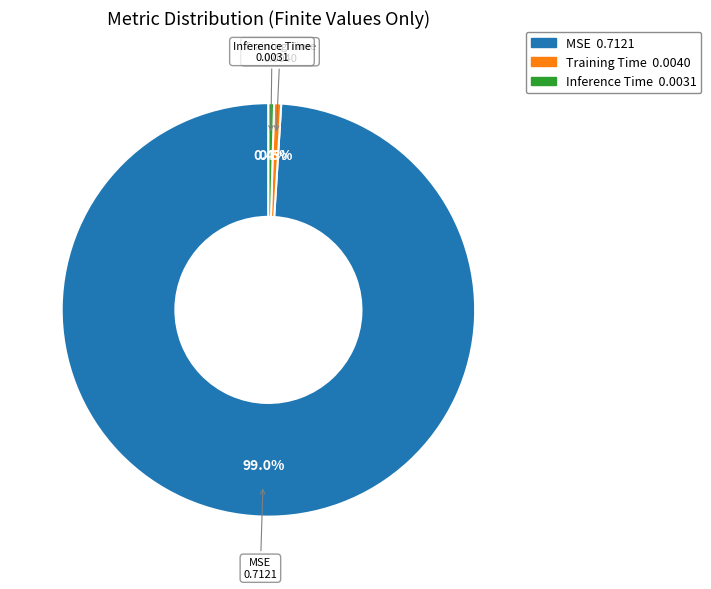

What is the largest slice in the pie chart?

MSE